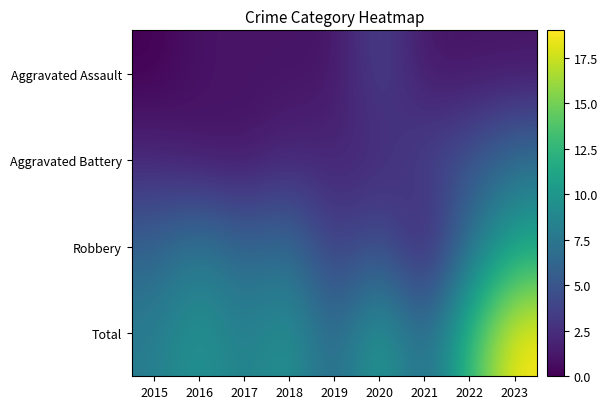

What is the maximum value shown in the chart?

19